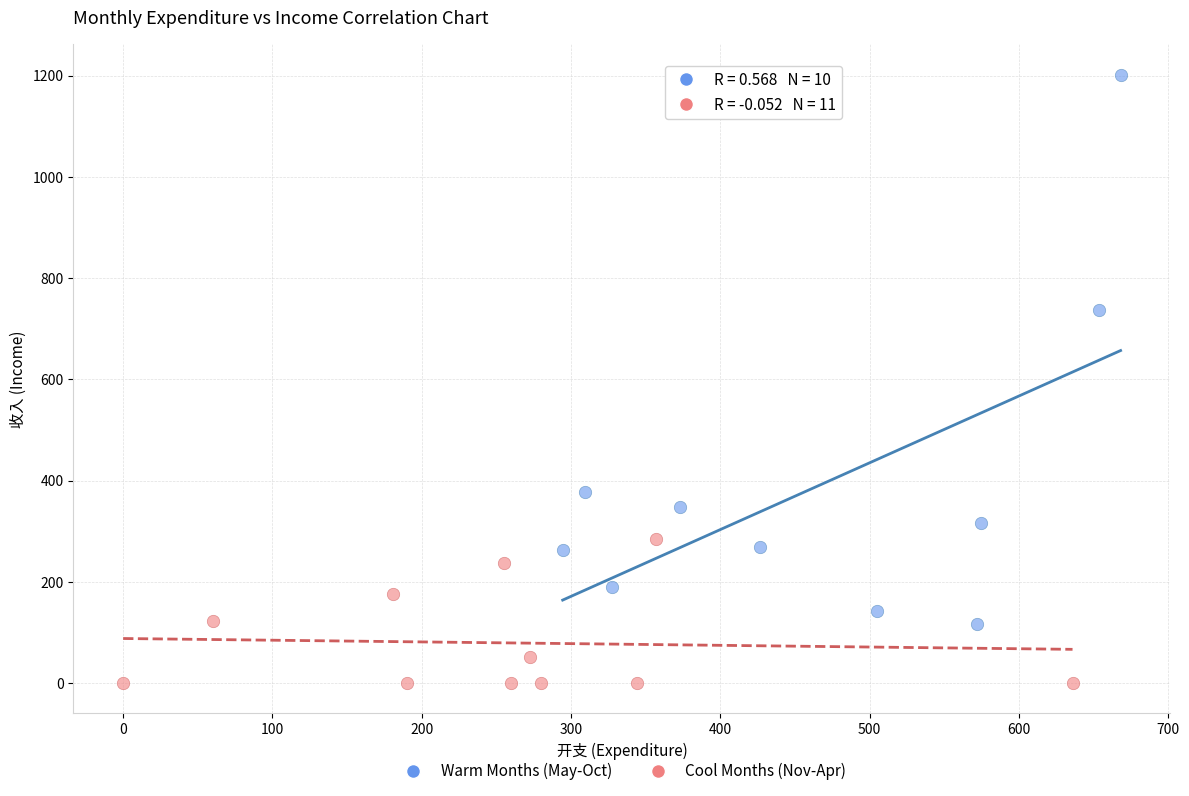

Which series reaches the maximum Y coordinate?

Warm Months (May-Oct)